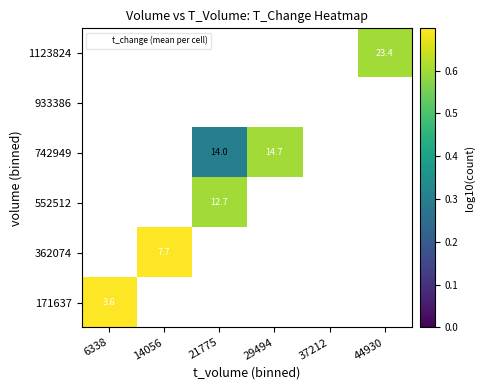

At how many categories does at least one series exceed 0?

5